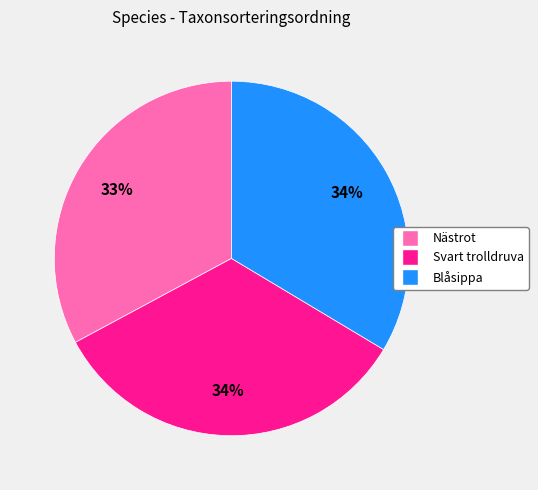

To the nearest percent, what is the difference between the largest and smallest slice percentages?

1%